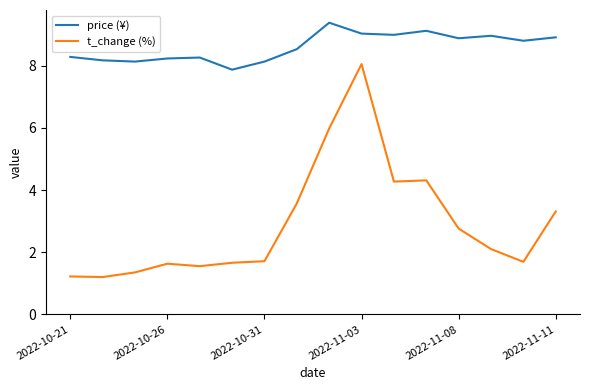

Which series has the largest range (max minus min)?

t_change (%)